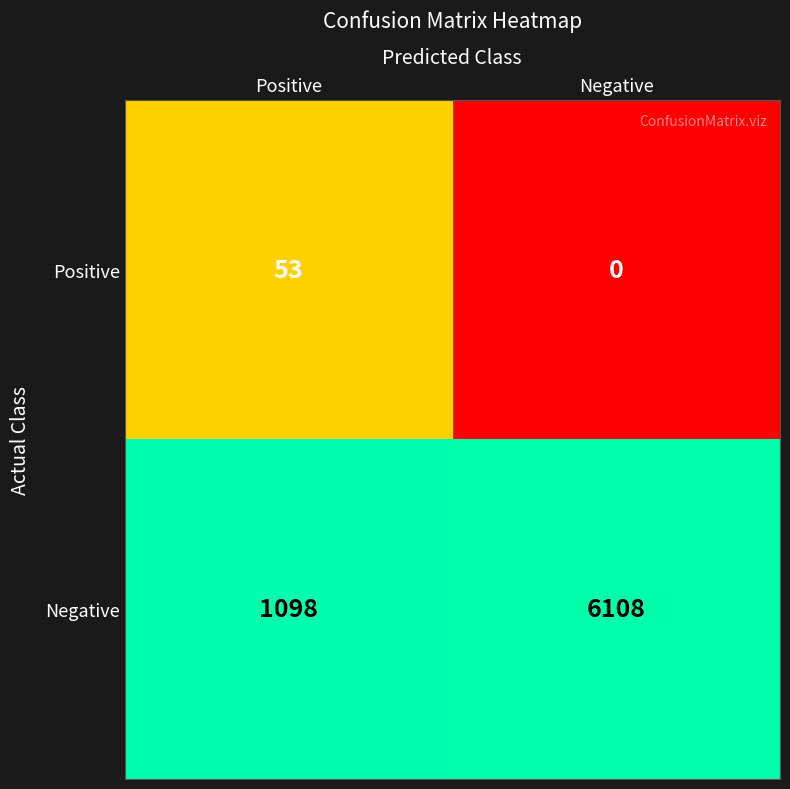

How many data points in Positive are less than 53?

1